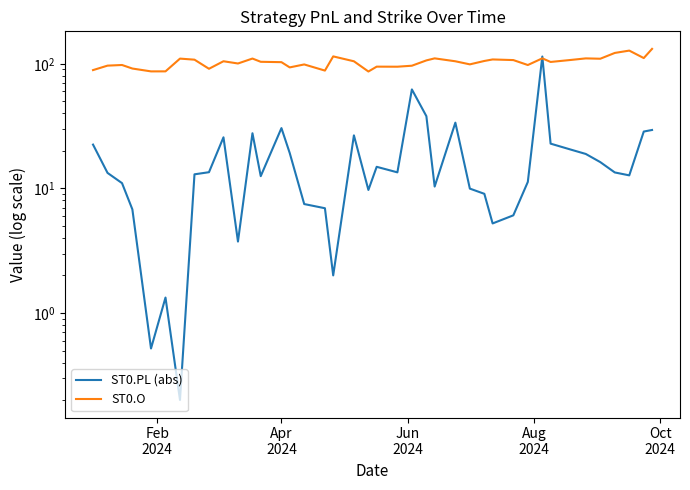

What is the sum of all ST0.PL (abs) values?

745.5